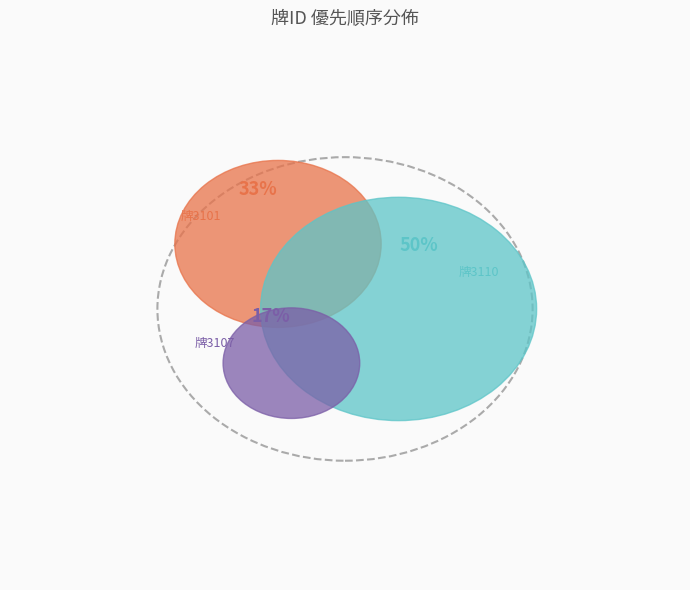

How many slices are in this pie chart?

3